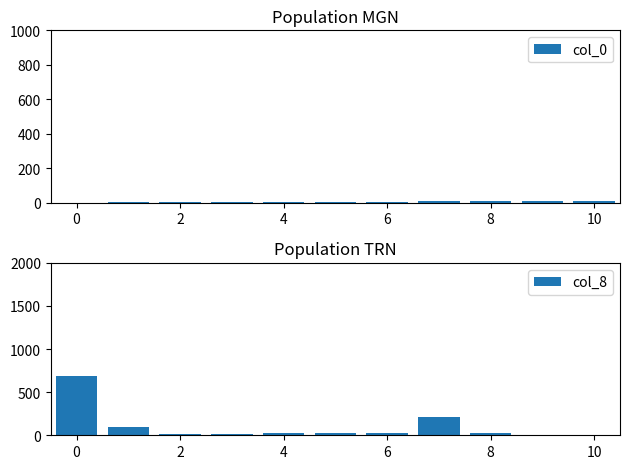

Is it true that col_8 equals 241 at 0?

False